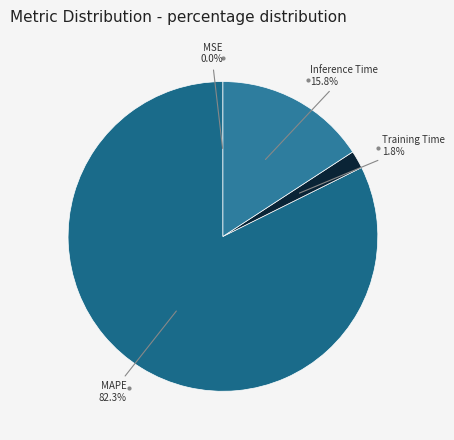

Which slice represents more than half of the pie?

MAPE